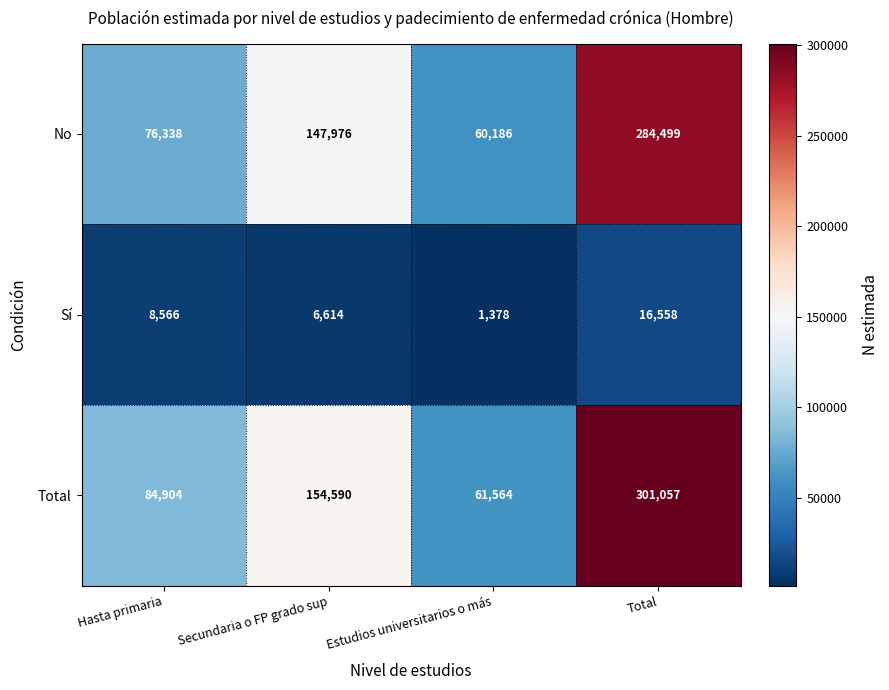

What is the difference between the second highest and second lowest values in the Sí series?

1952